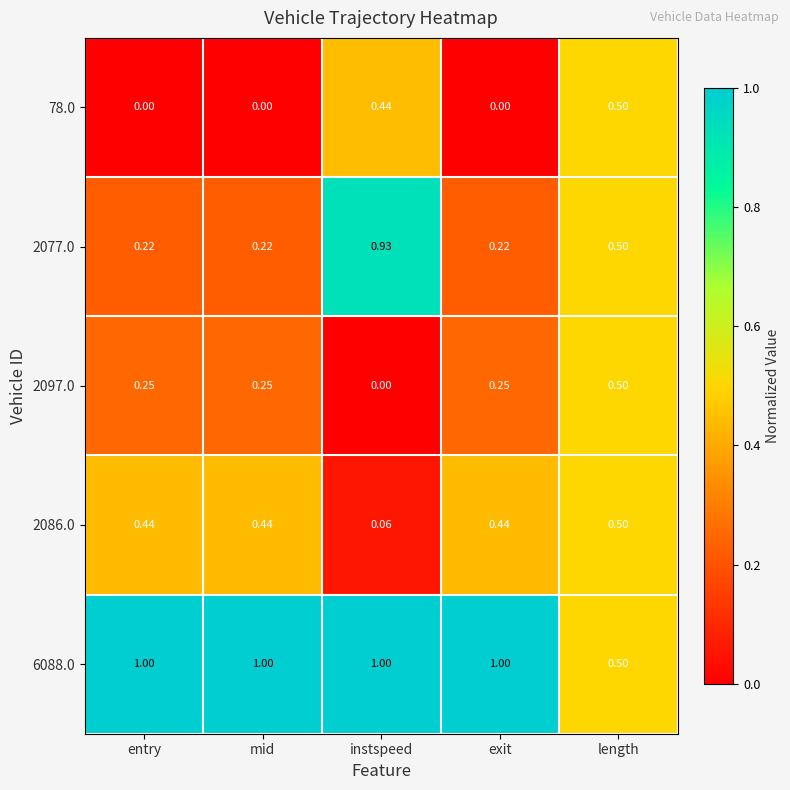

Where is 6088.0 nearest to the value 0?

length